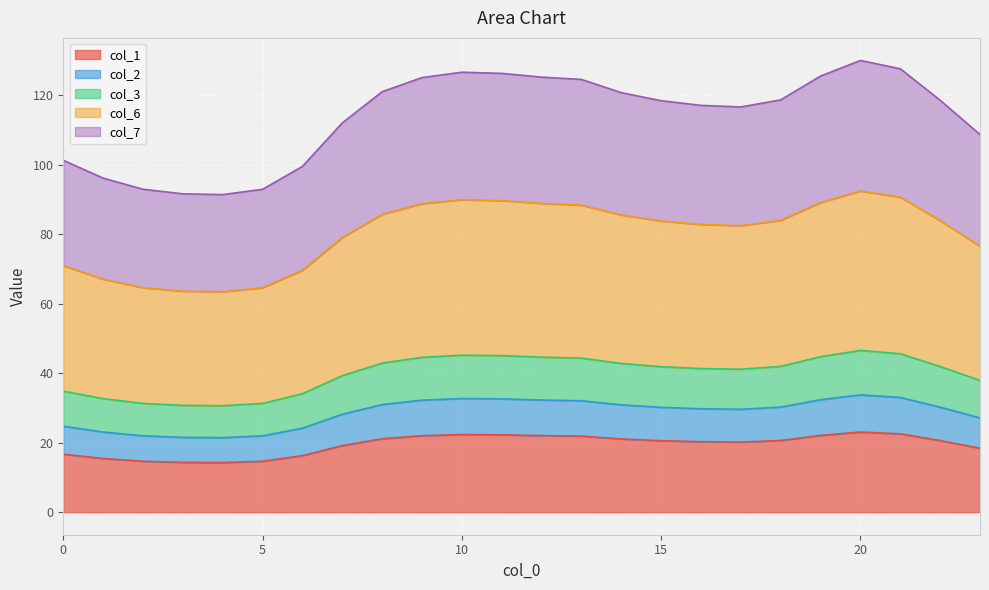

True or false: col_7 and col_1 intersect in this chart.

False